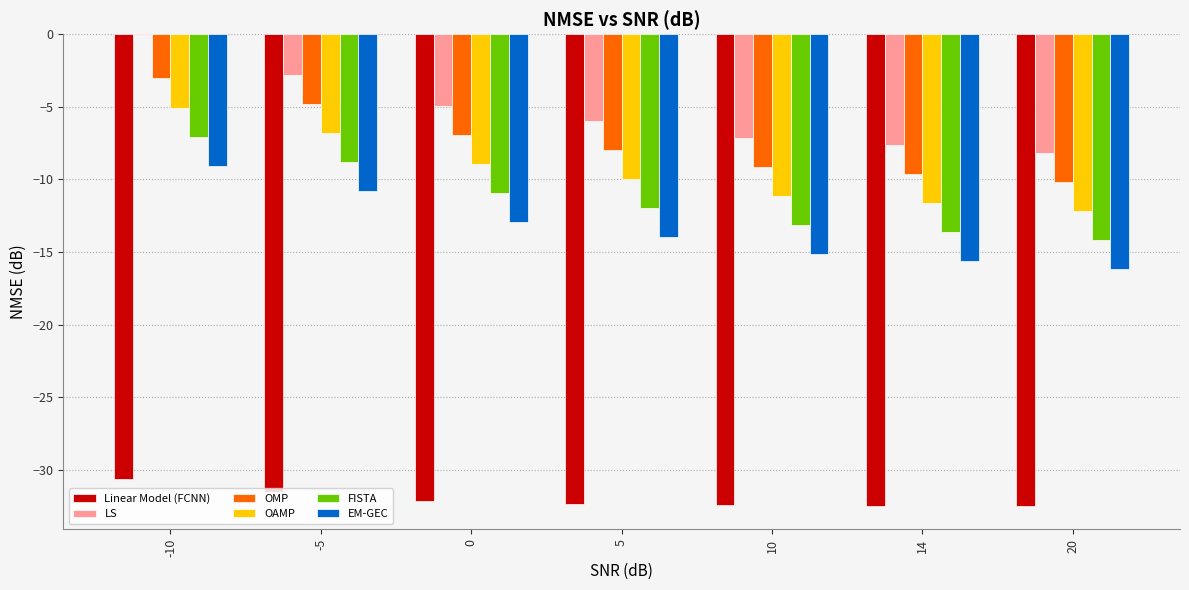

The value of OAMP at -5 is -9.6. True or false?

False